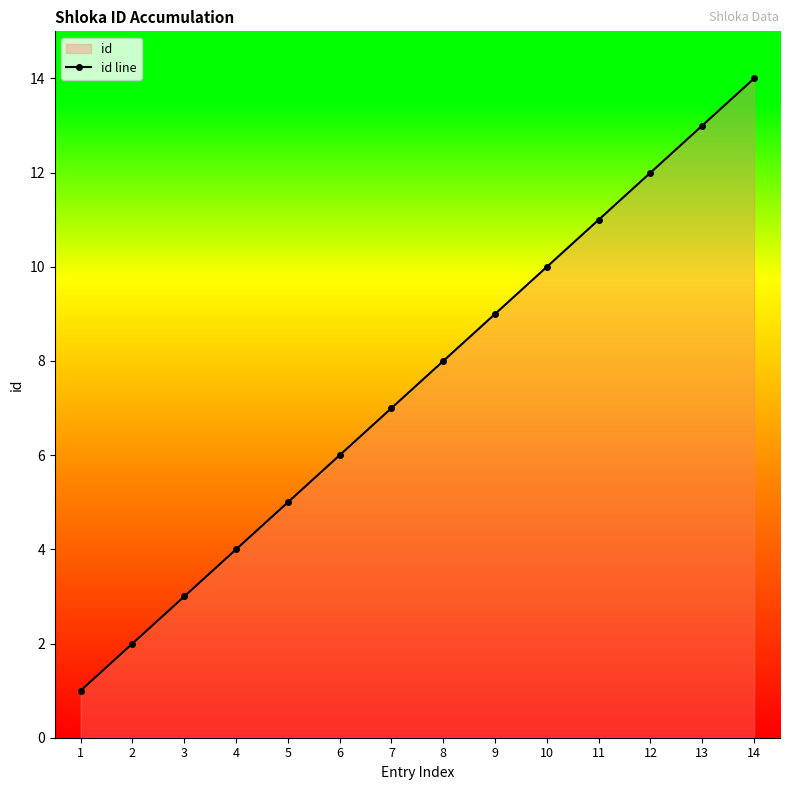

List the labels in order of value, largest first.

14, 13, 12, 11, 10, 9, 8, 7, 6, 5, 4, 3, 2, 1